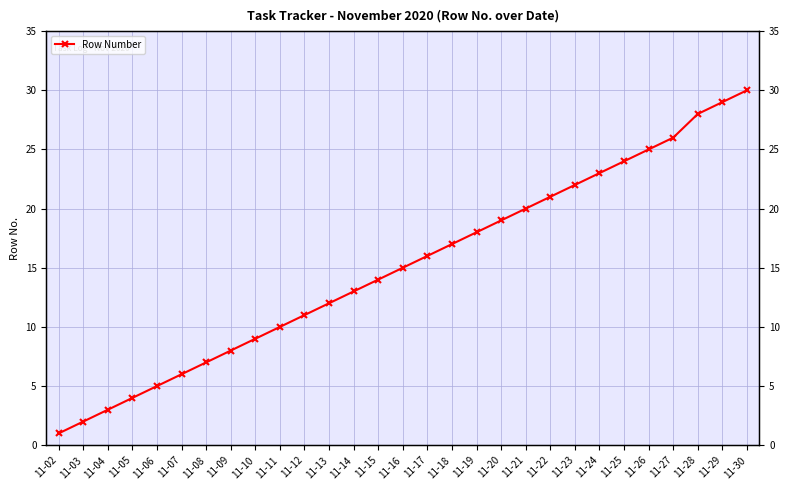

Rank the categories by value from highest to lowest.

11-30, 11-29, 11-28, 11-27, 11-26, 11-25, 11-24, 11-23, 11-22, 11-21, 11-20, 11-19, 11-18, 11-17, 11-16, 11-15, 11-14, 11-13, 11-12, 11-11, 11-10, 11-09, 11-08, 11-07, 11-06, 11-05, 11-04, 11-03, 11-02